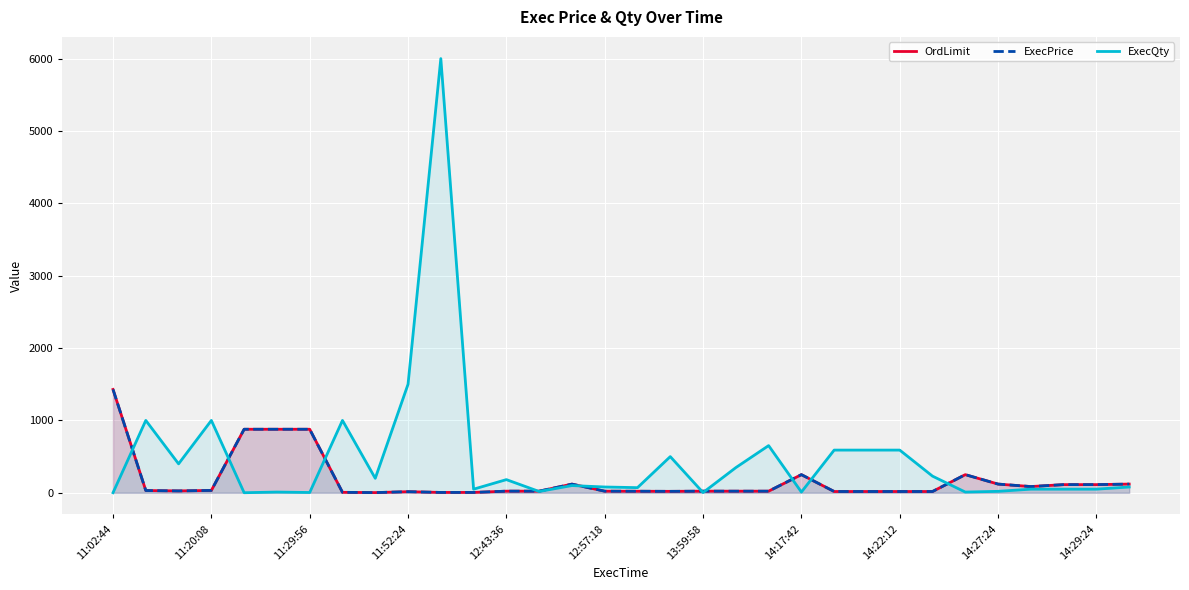

Which series changed the most between 11:52:24 and 19?

ExecQty